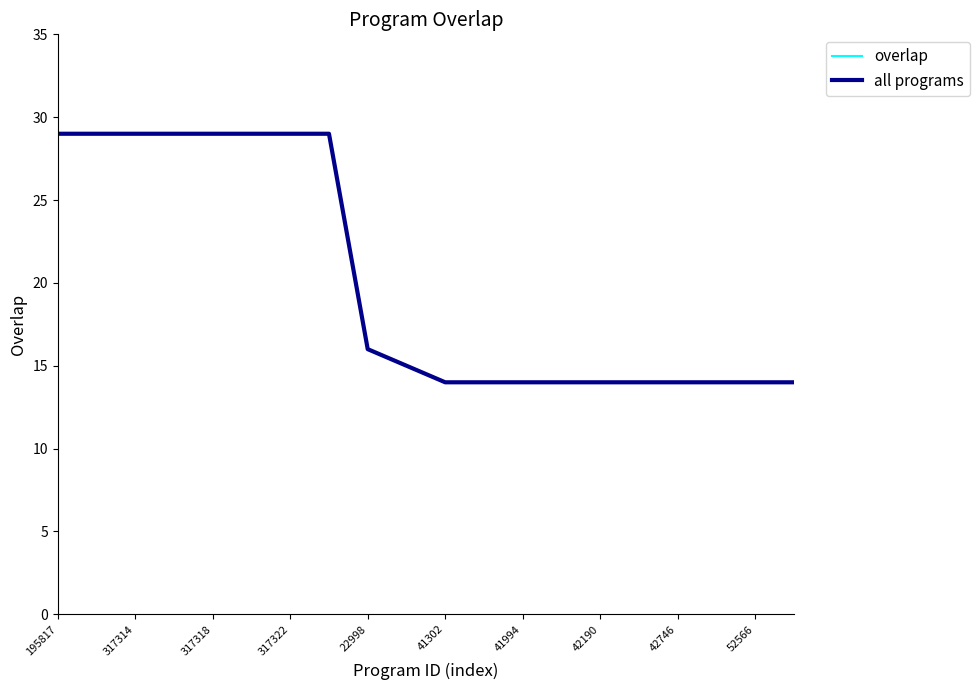

Is this an area chart (filled region under the line)?

No